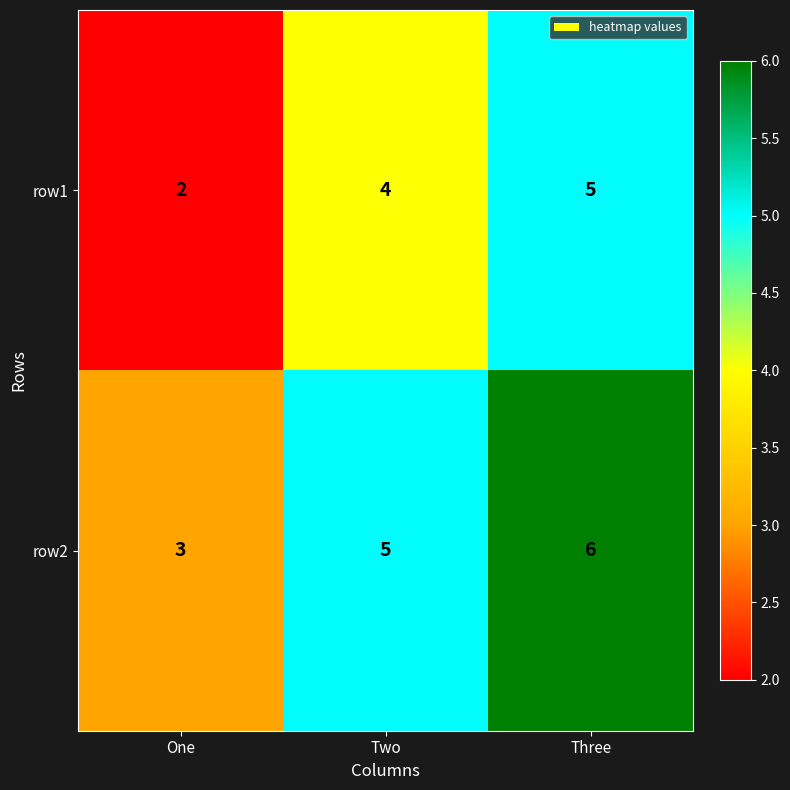

The row1 series shows 5 at Three. True or false?

True